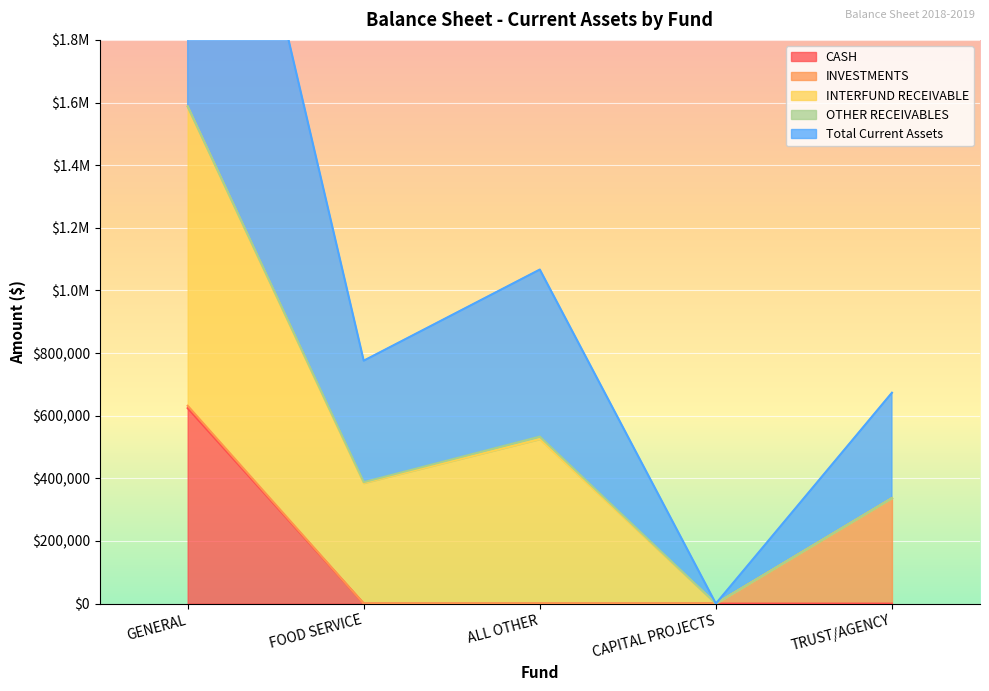

Rank the categories by INTERFUND RECEIVABLE value from highest to lowest.

GENERAL, ALL OTHER, FOOD SERVICE, CAPITAL PROJECTS, TRUST/AGENCY